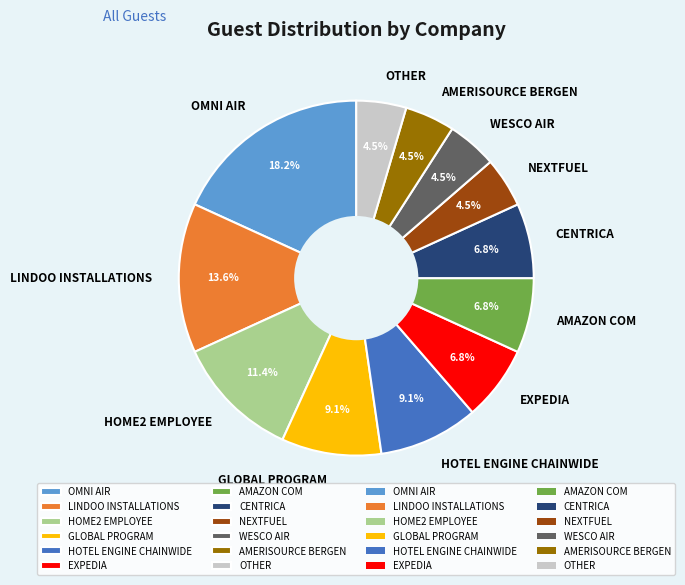

Which slice is the largest?

OMNI AIR